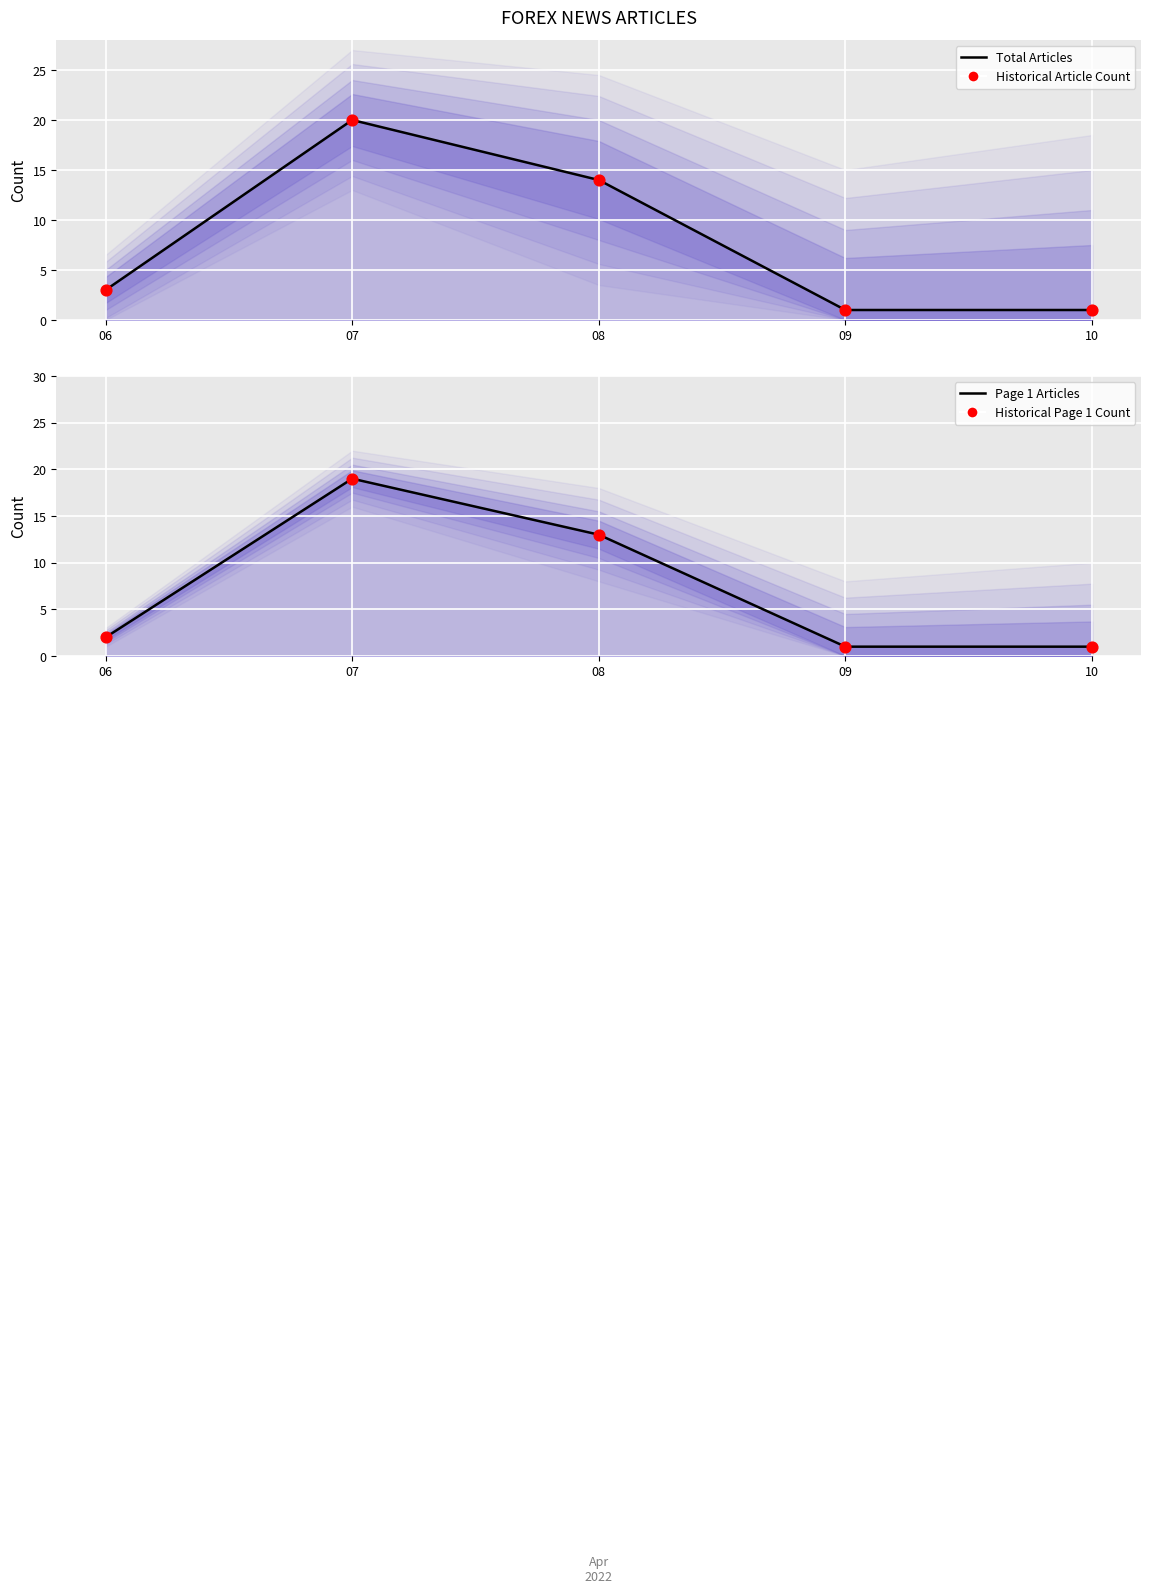

Is the value of Historical Article Count at 06 greater than the value of Page 1 Articles per Day at 09?

Yes